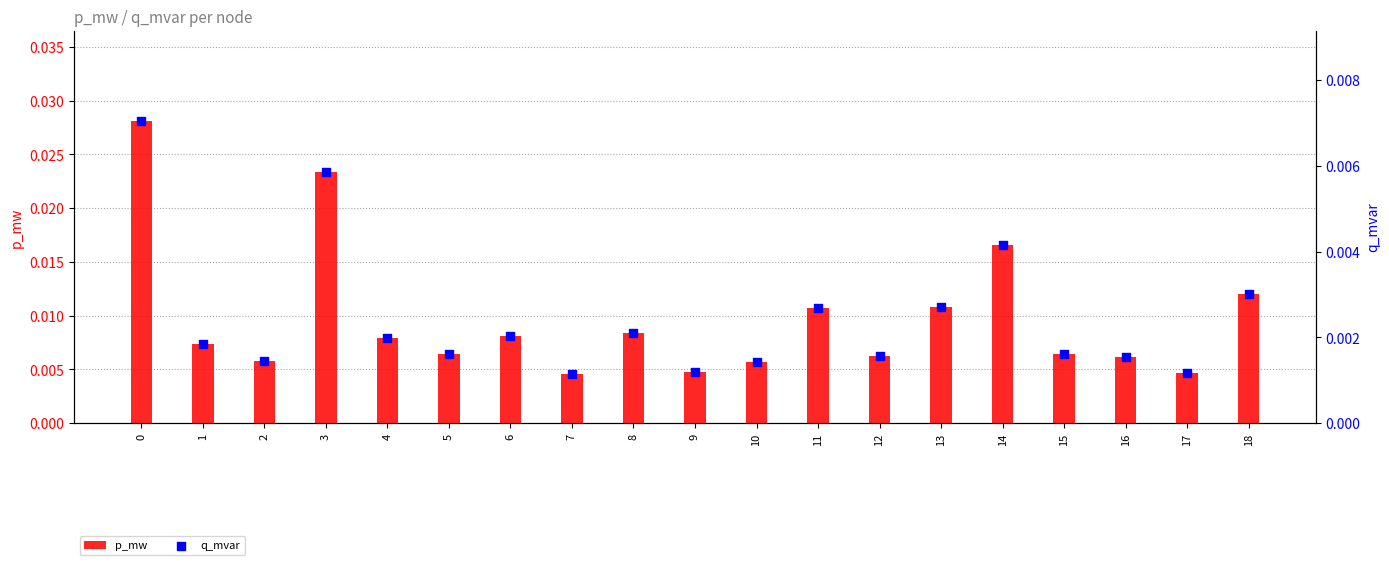

Which series has the widest spread of Y values?

p_mw